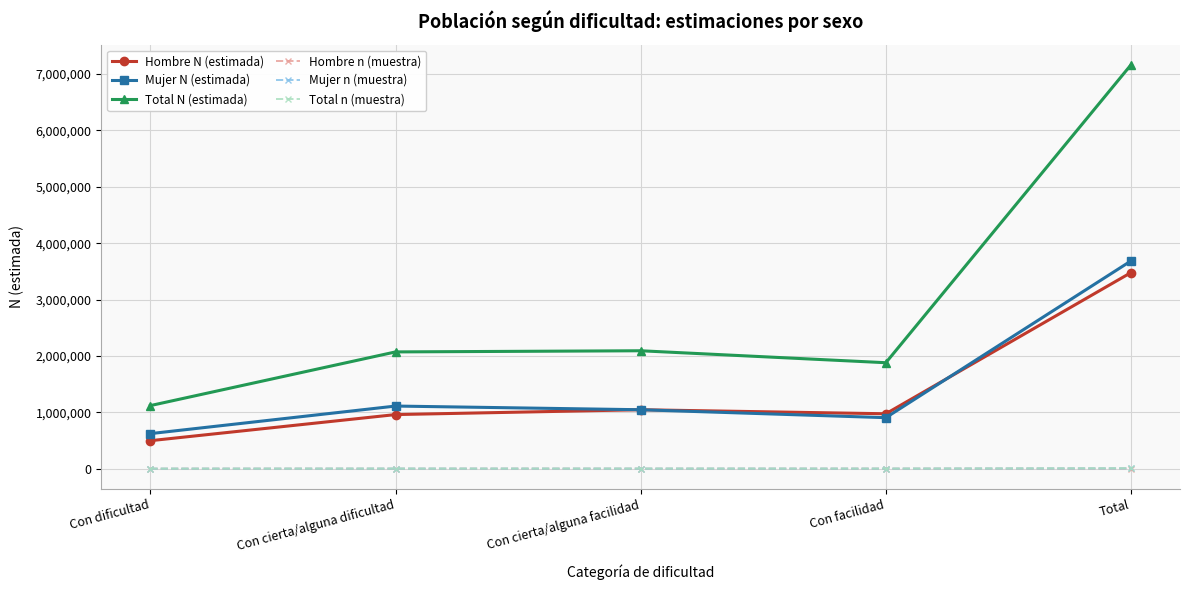

What is the value of the Mujer N (estimada) point at the 2nd from the left?

1111241